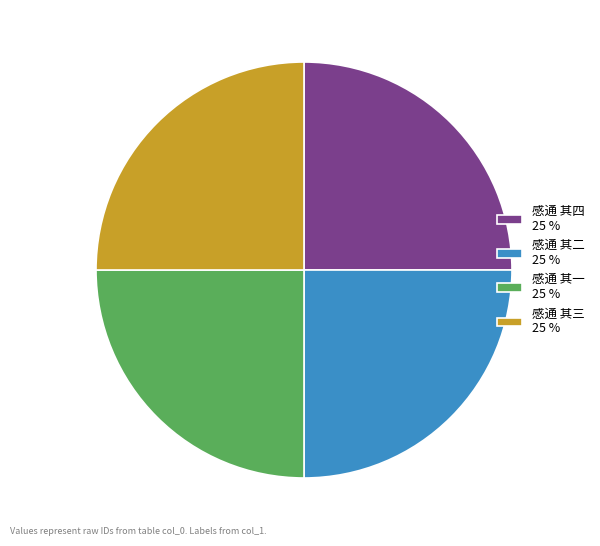

Count the number of slices in the pie.

4